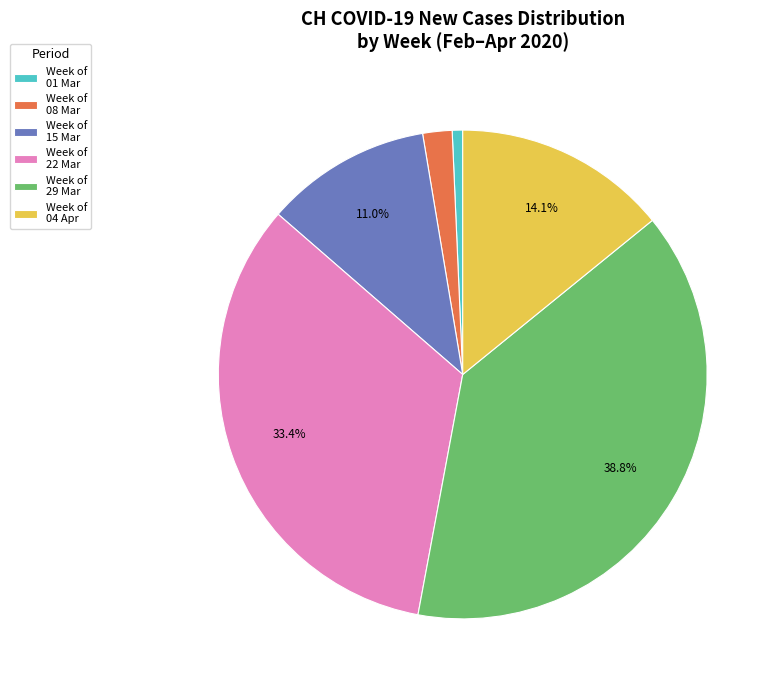

Which slice is the smallest?

Week of 01 Mar